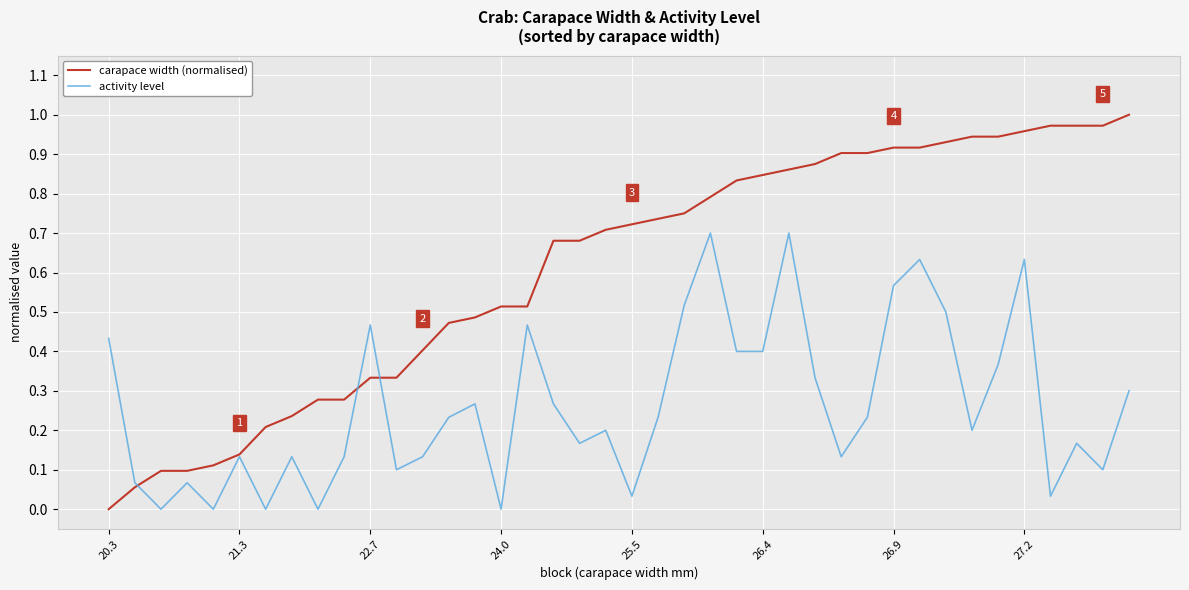

List the series in order of their overall mean, highest first.

carapace width (normalised), activity level